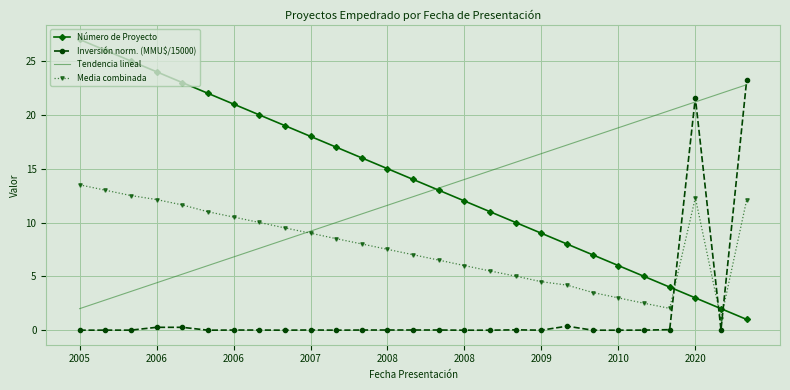

How many interior local valleys does the Media combinada series have?

2